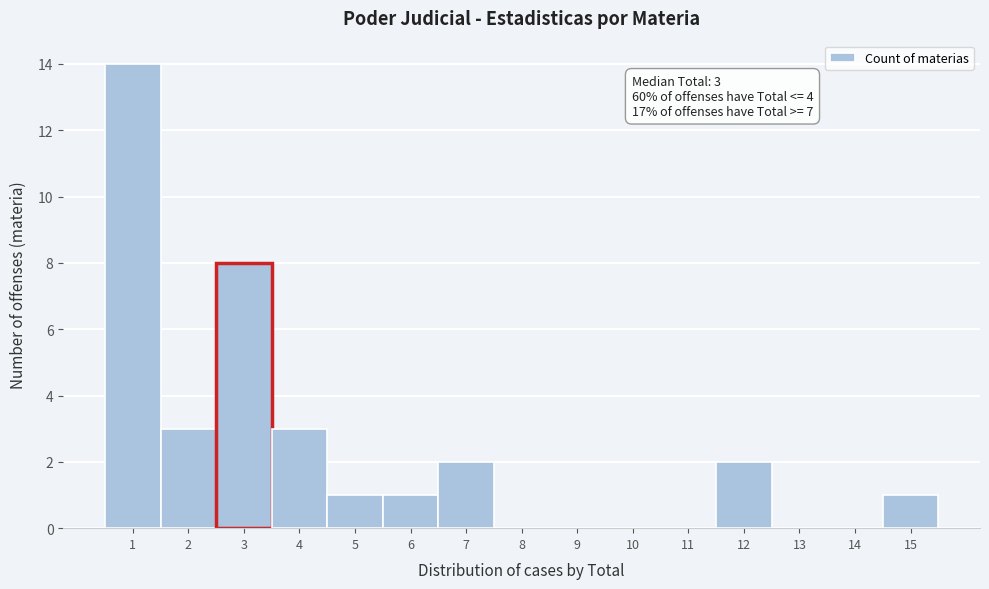

Over which range of the x-axis is the bar tallest?

0.5 to 1.5